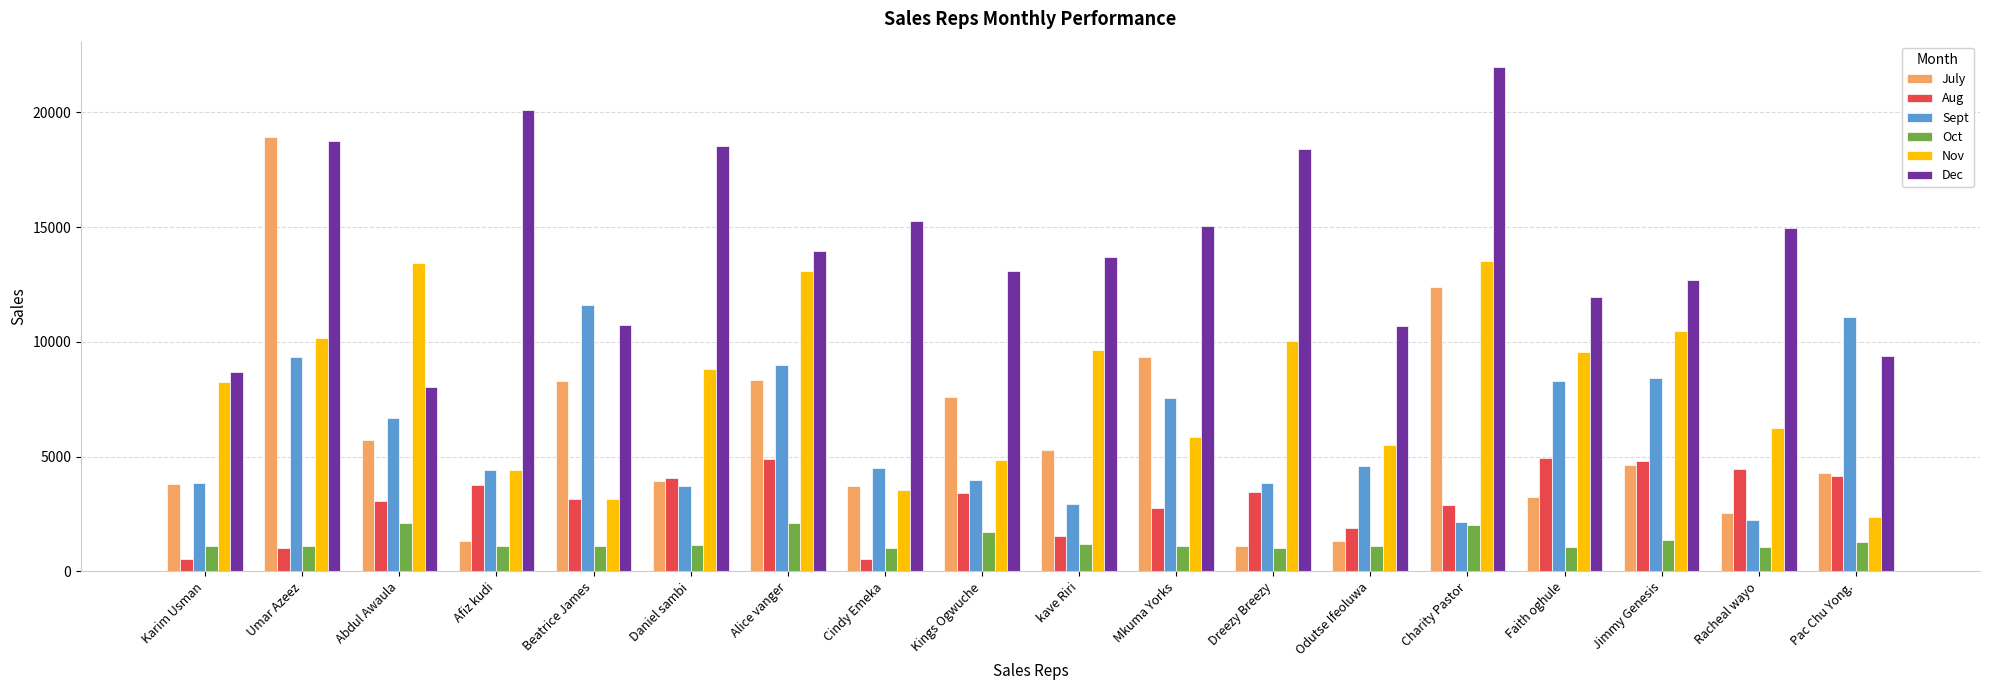

The value of July at Faith oghule is 3251. True or false?

True